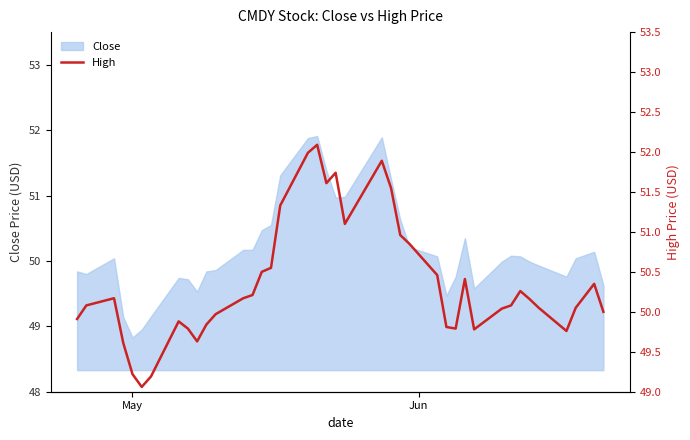

What is the minimum value for Close?

48.8